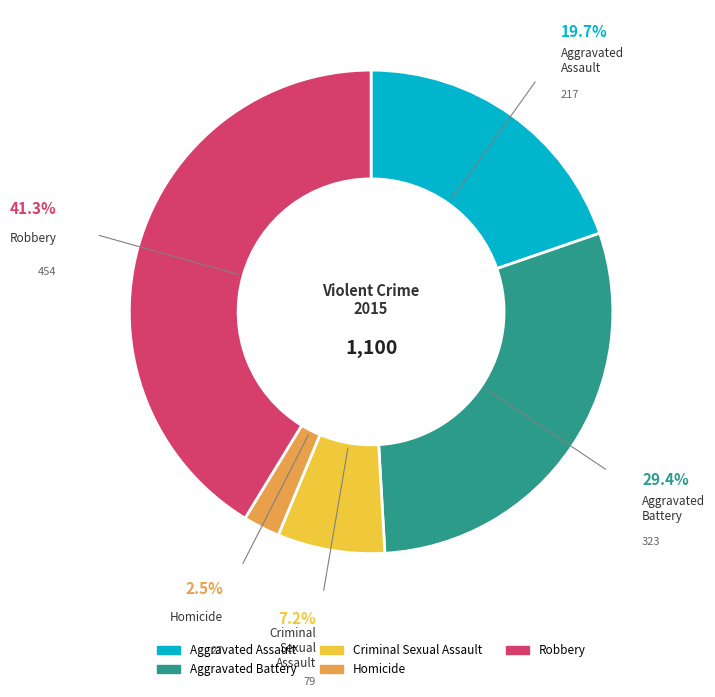

What is the ratio of the value at Aggravated Battery to the value at Robbery?

0.7